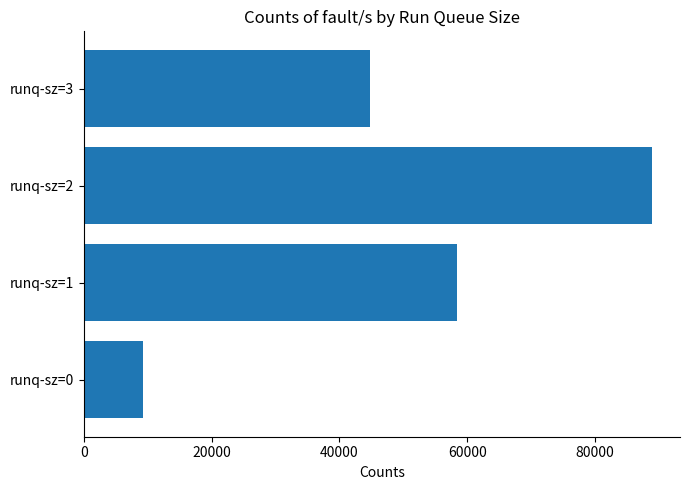

At which label is the value closest to 49025?

runq-sz=3